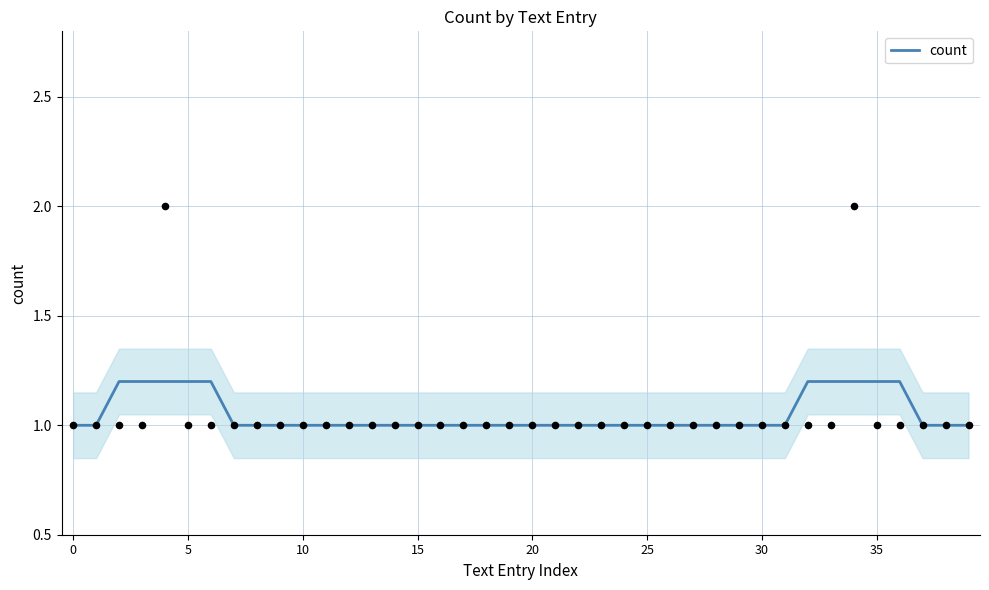

What is the minimum value for count?

1.0